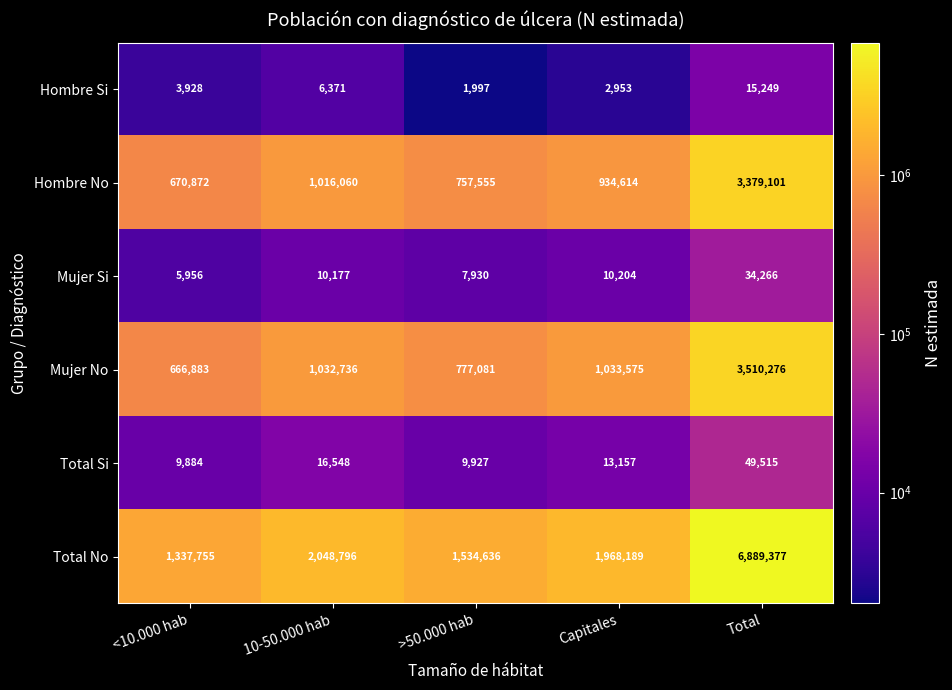

True or false: Hombre Si has a value of 5411 at <10.000 hab.

False